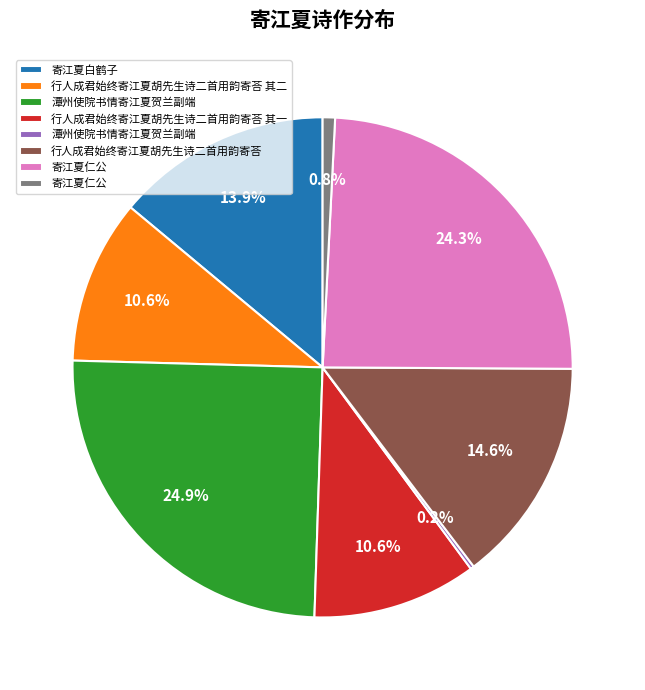

Is there a majority slice in this chart?

No